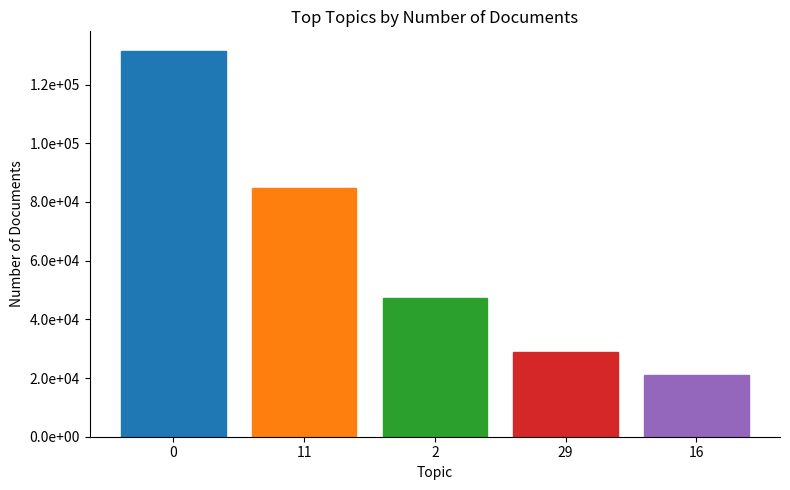

Reading right to left, extract all data points from this chart.

16=20882	29=28738	2=47300	11=84739	0=131549